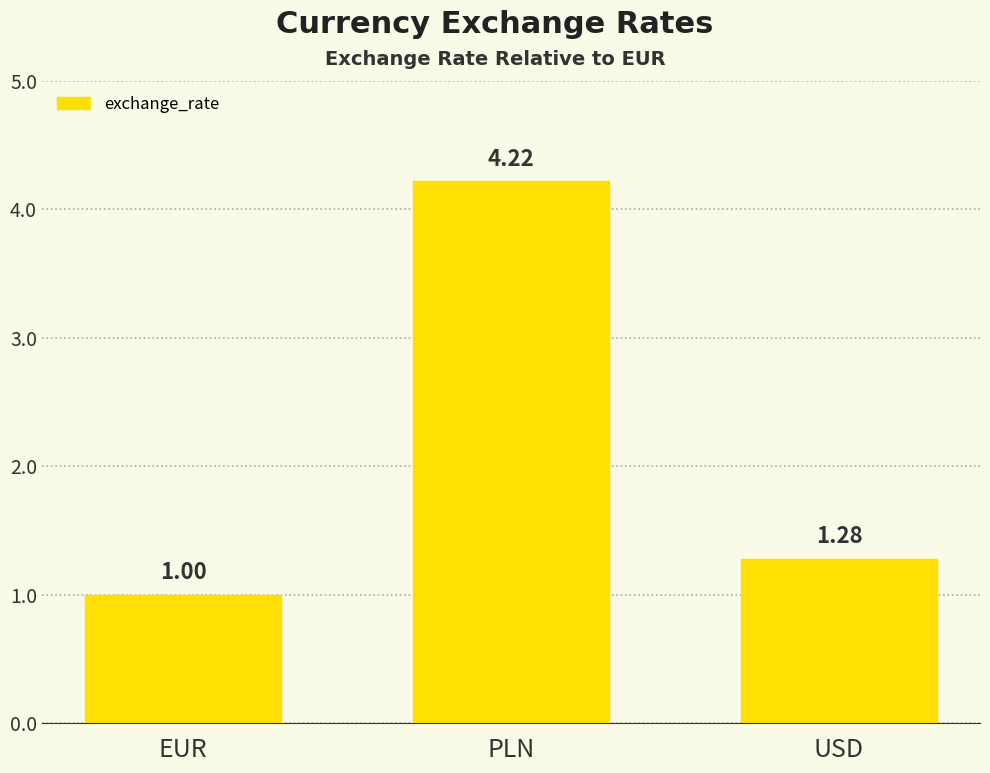

What is the difference between the maximum and second lowest values?

2.9